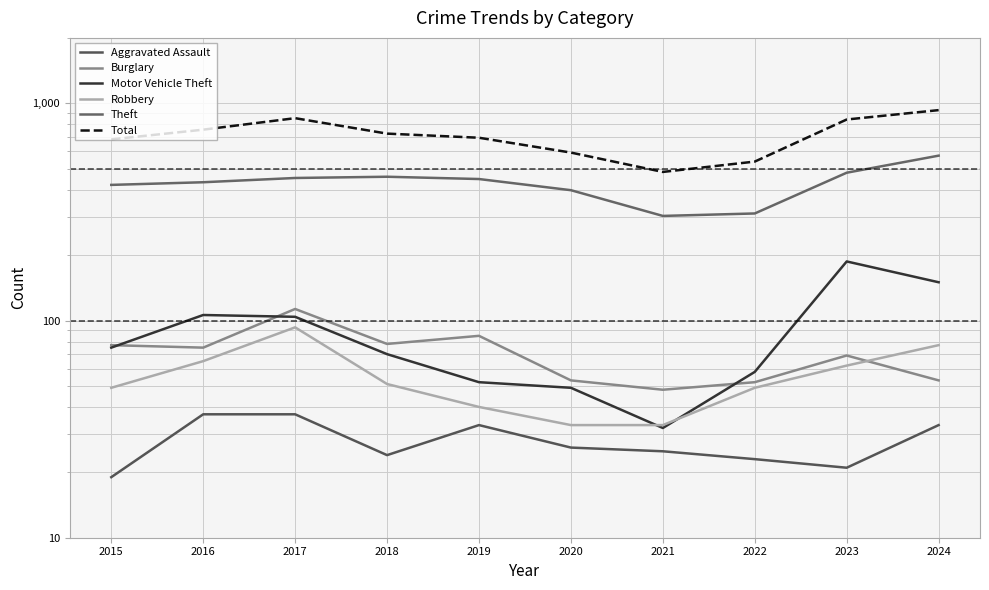

Is the value of Total at 2016 greater than the value of Burglary at 2021?

Yes